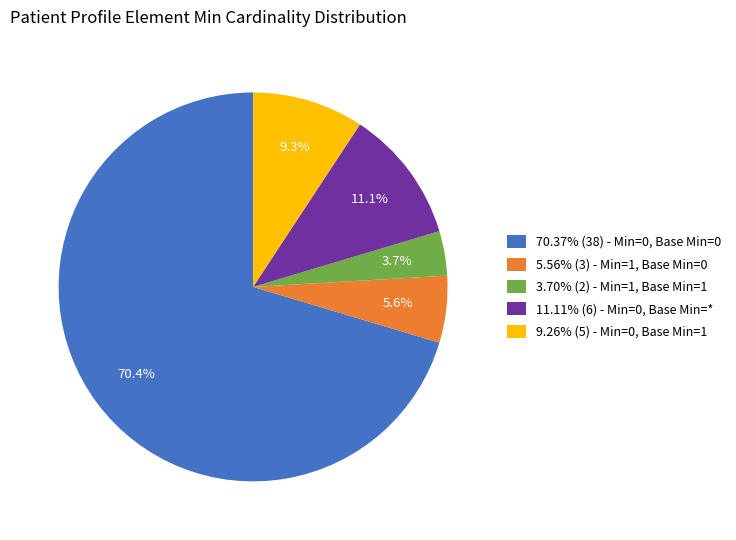

Count the number of slices in the pie.

5